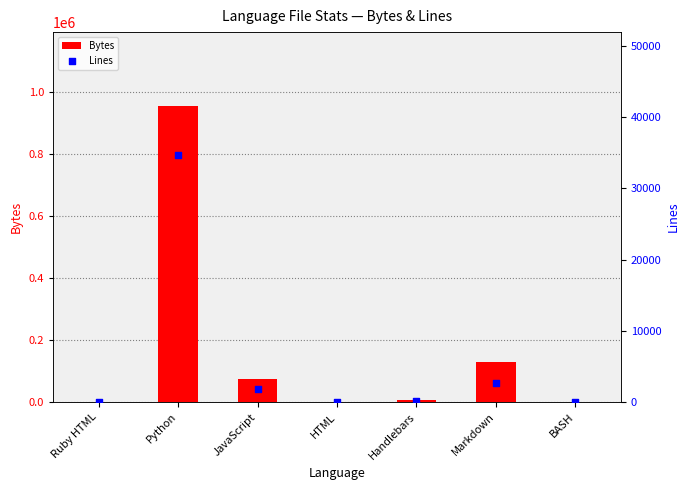

At which category is the sum across all series the highest?

Python